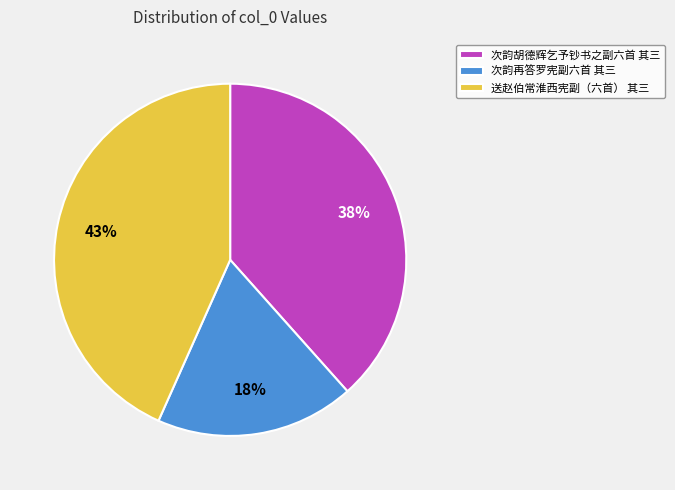

Count the number of slices in the pie.

3